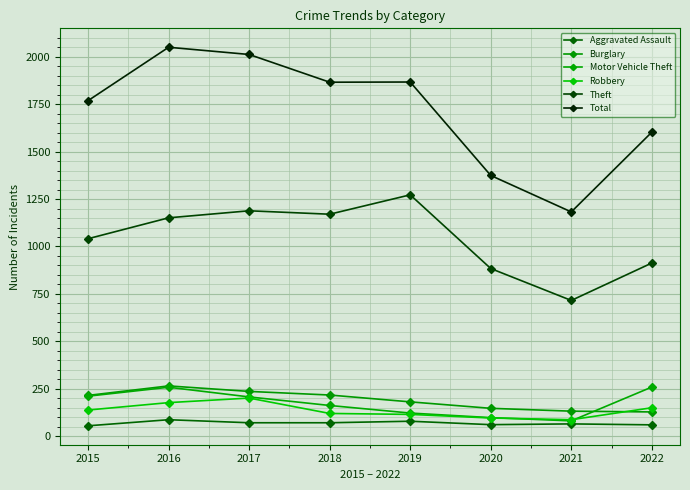

Which category has the highest value across all series?

2016